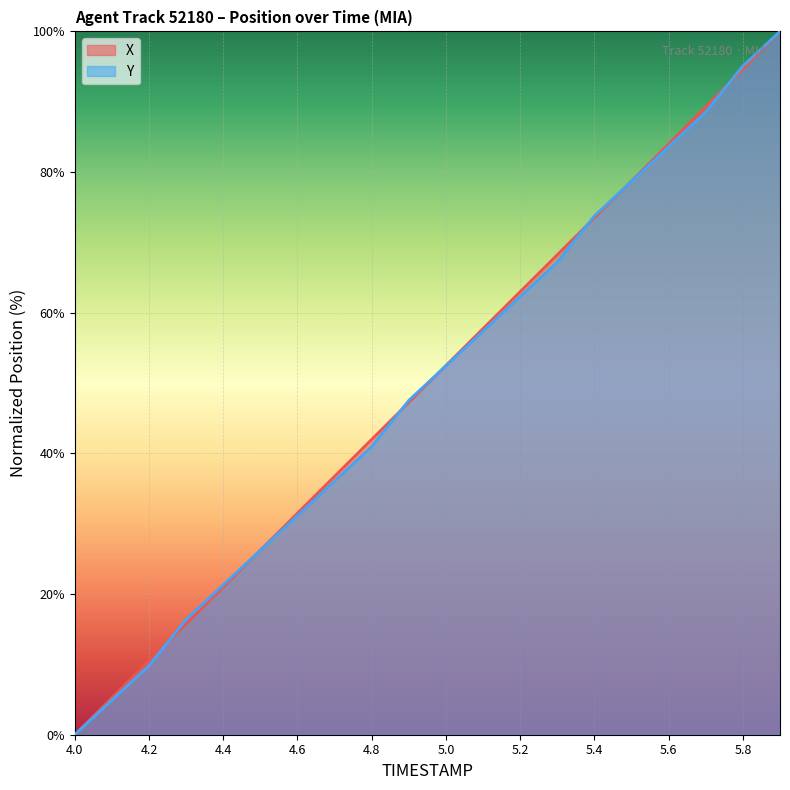

How many lines are shown in the chart?

2